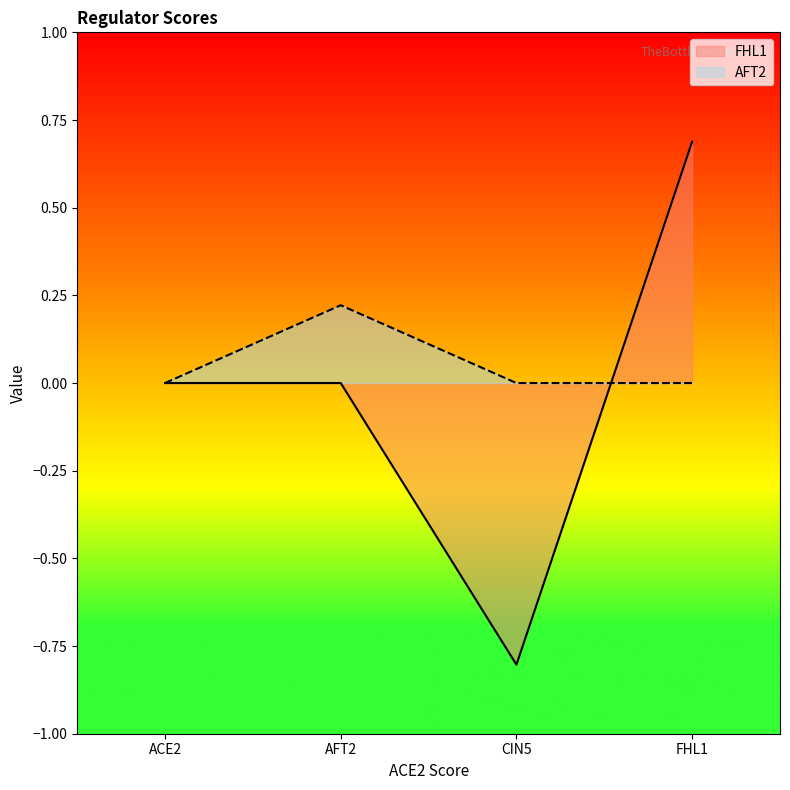

What are all the series names shown in the legend?

FHL1, AFT2